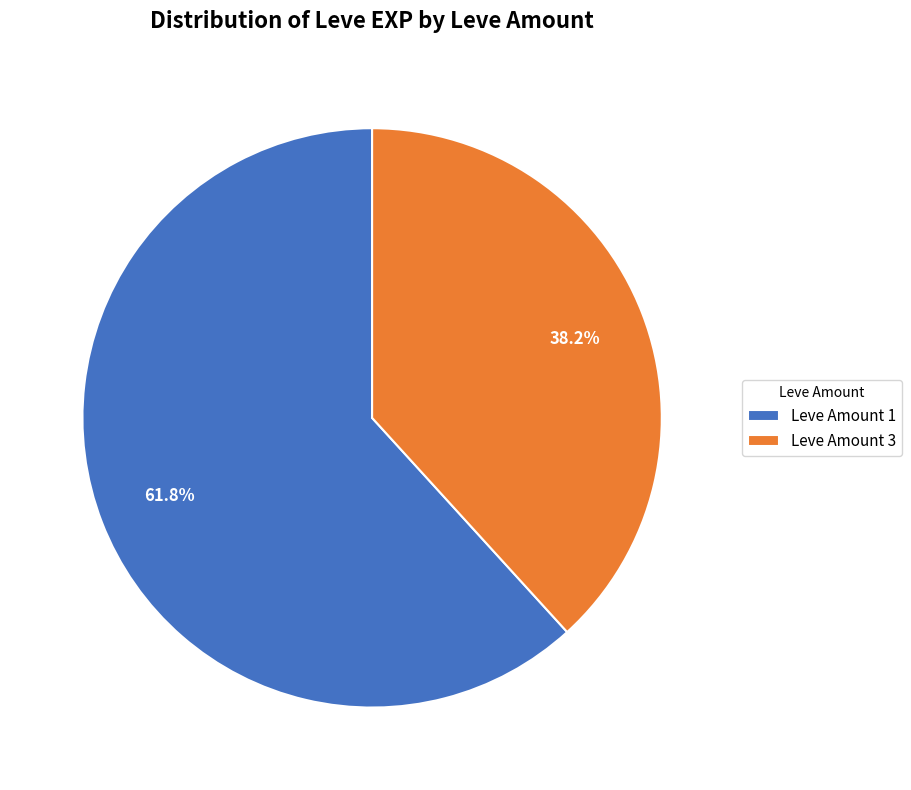

What is the total percentage of Leve Amount 1 and Leve Amount 3?

100.0%